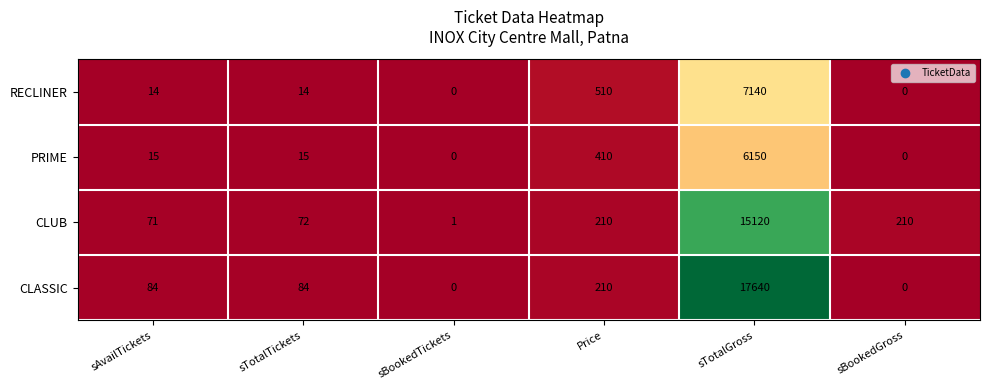

List the series in order of their peak value, lowest first.

PRIME, RECLINER, CLUB, CLASSIC